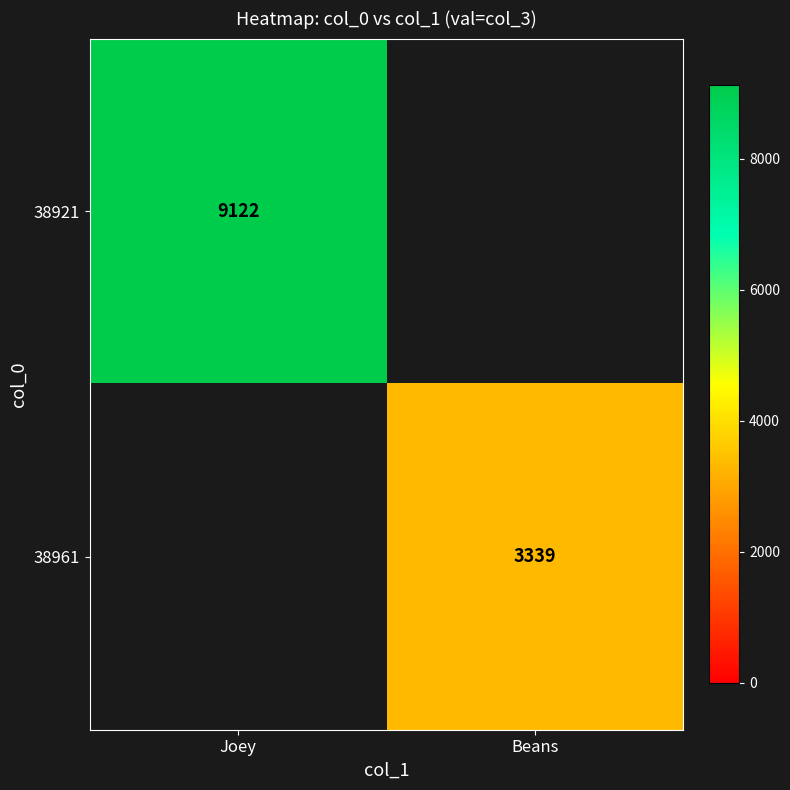

List the labels in order of 38921 value, smallest first.

Beans, Joey